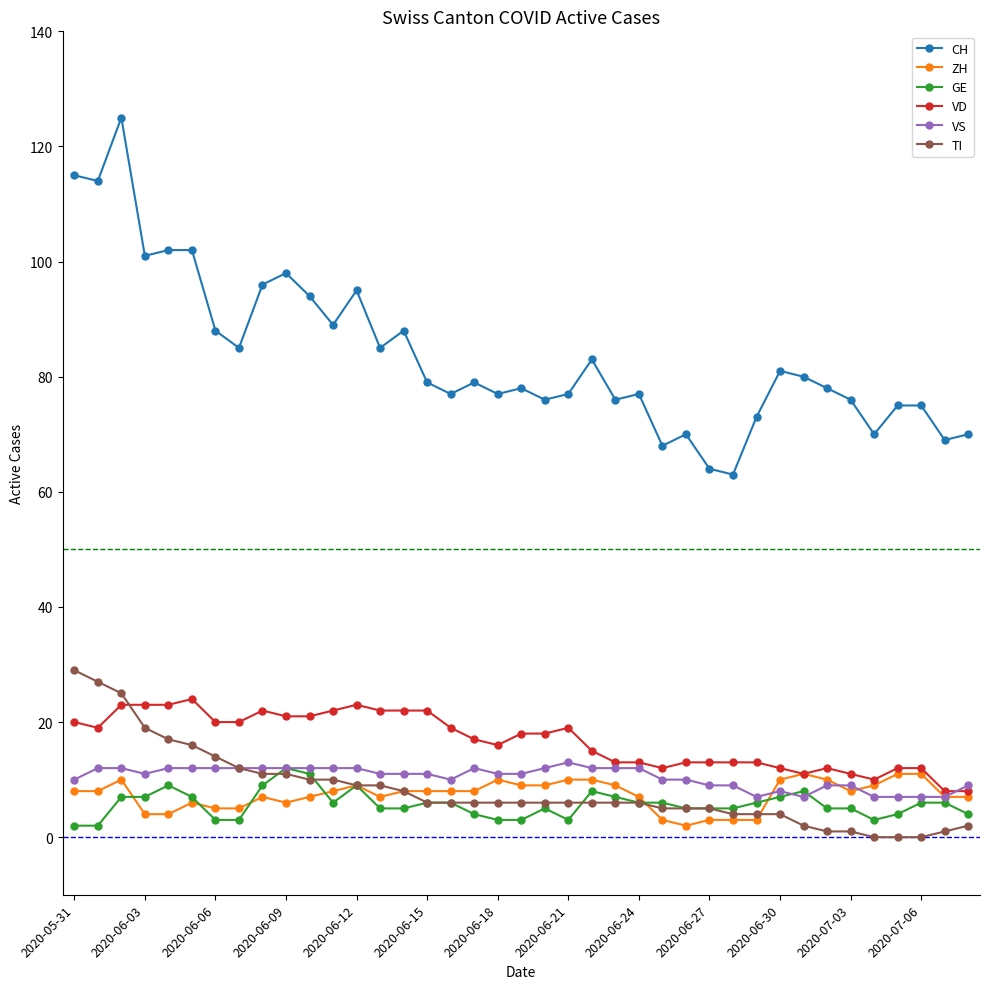

How many lines are shown in the chart?

6